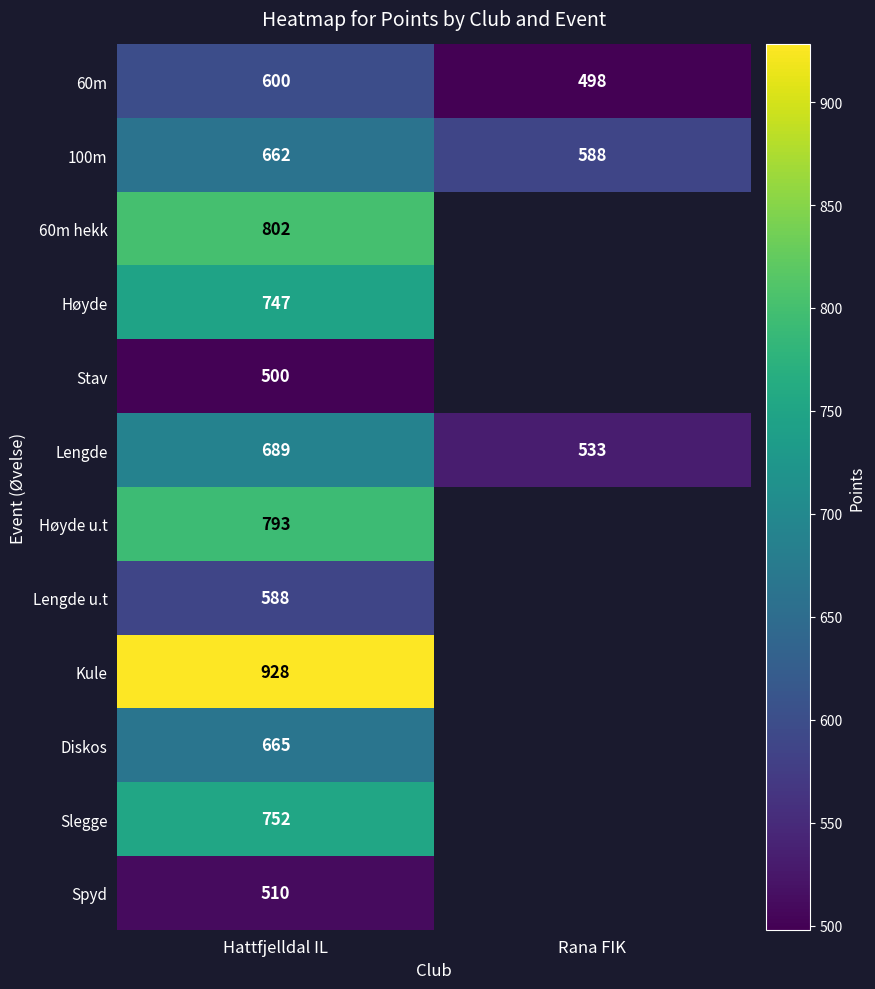

How many distinct data groups are displayed?

12